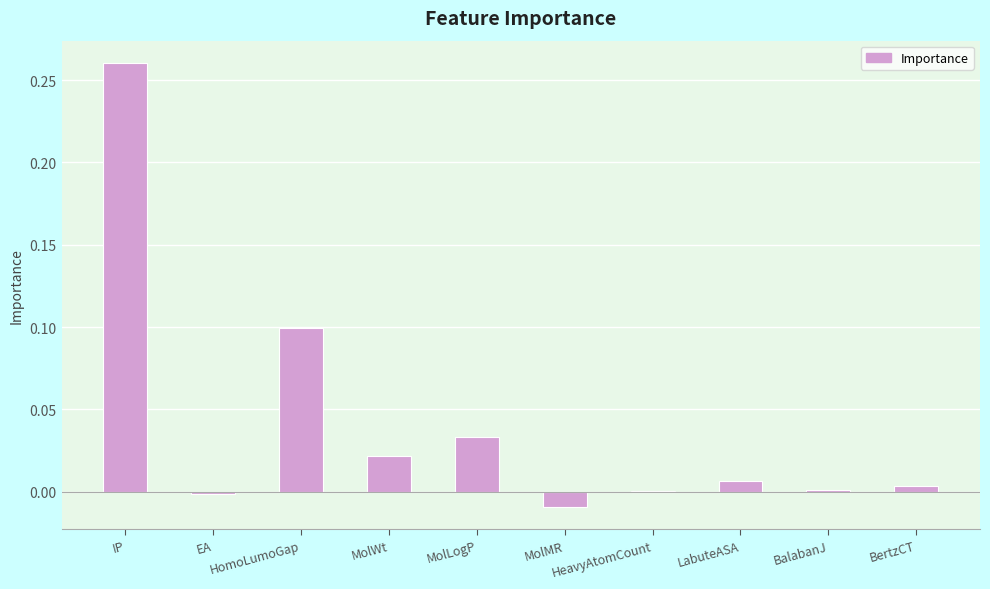

At which category does the chart reach its peak across all series?

IP